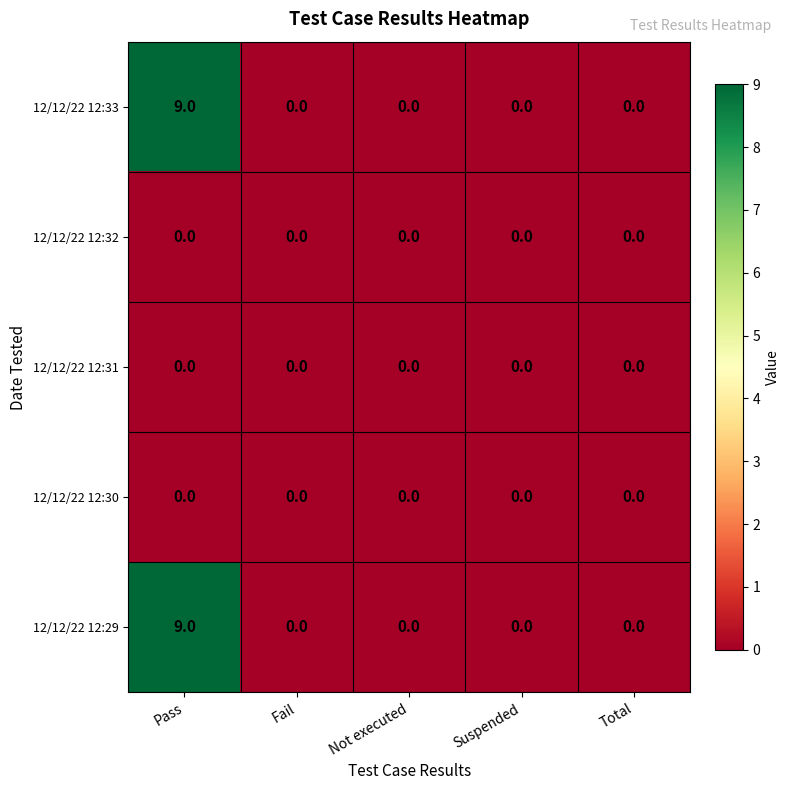

Is it true that 12/12/22 12:31 equals 0 at Not executed?

True